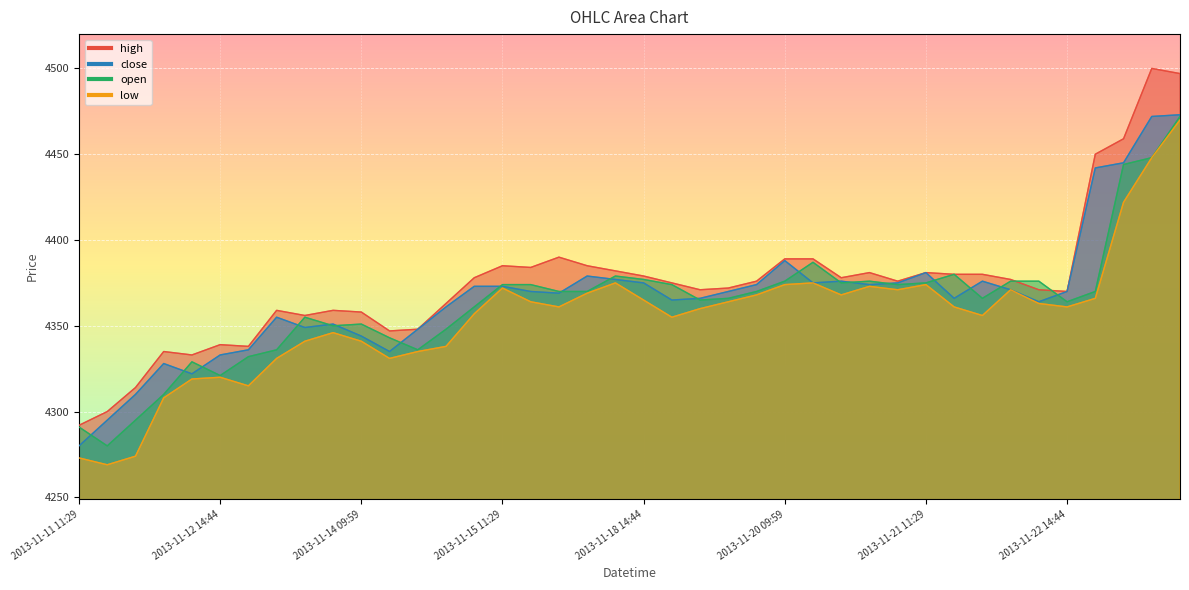

What is the total value across all series at 2013-11-25 14:59?

17912